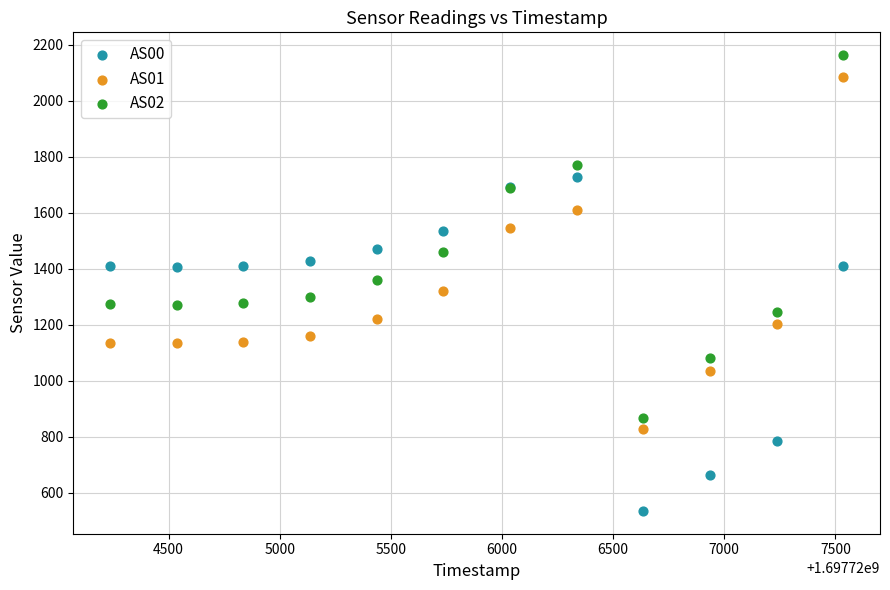

Which series contains the lowest Y value?

AS00